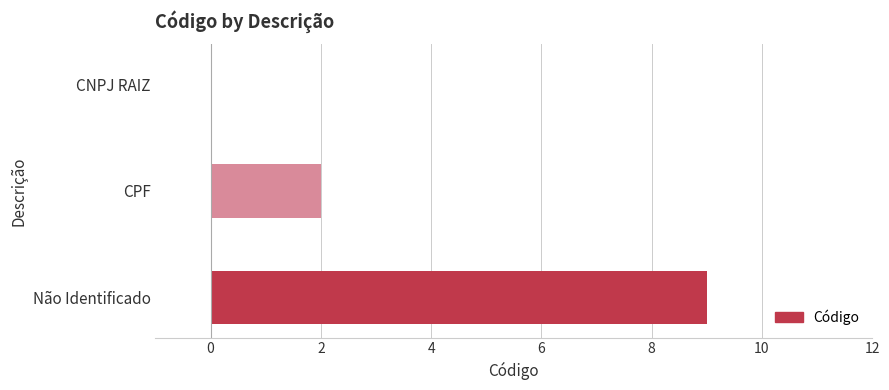

The chart shows a value of 0 at CNPJ RAIZ. True or false?

True